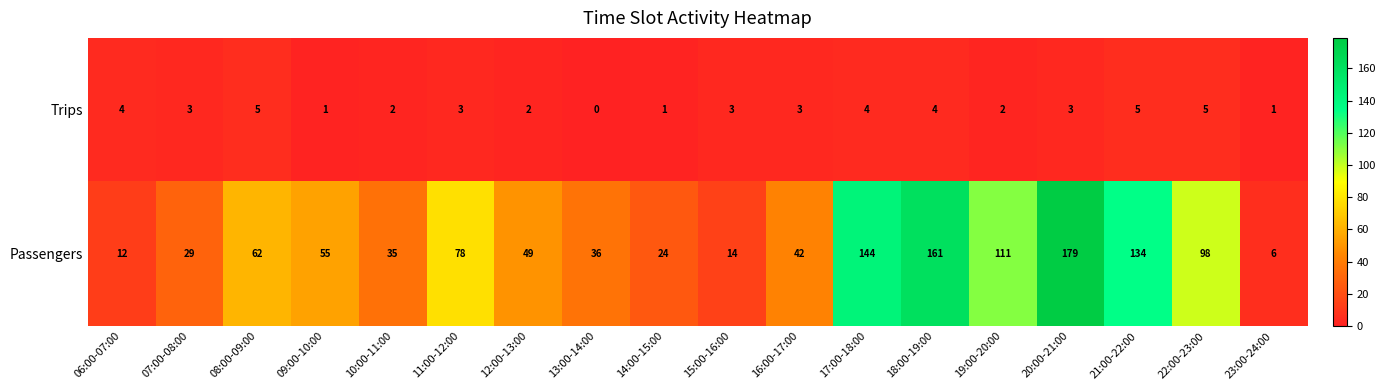

Where is Passengers nearest to the value 92?

22:00-23:00